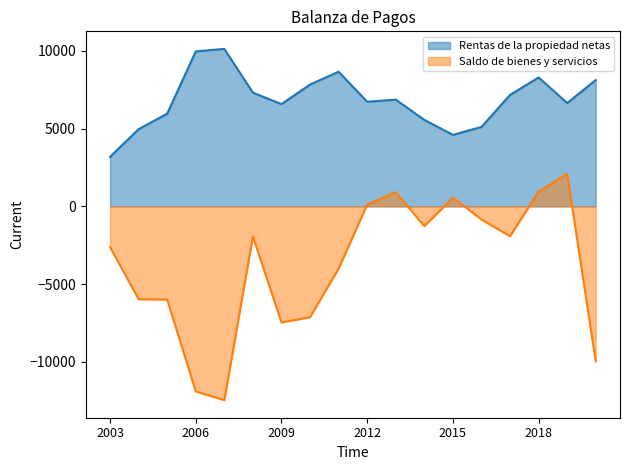

At 2012, list the series in order from largest to smallest.

Rentas de la propiedad netas, Saldo de bienes y servicios